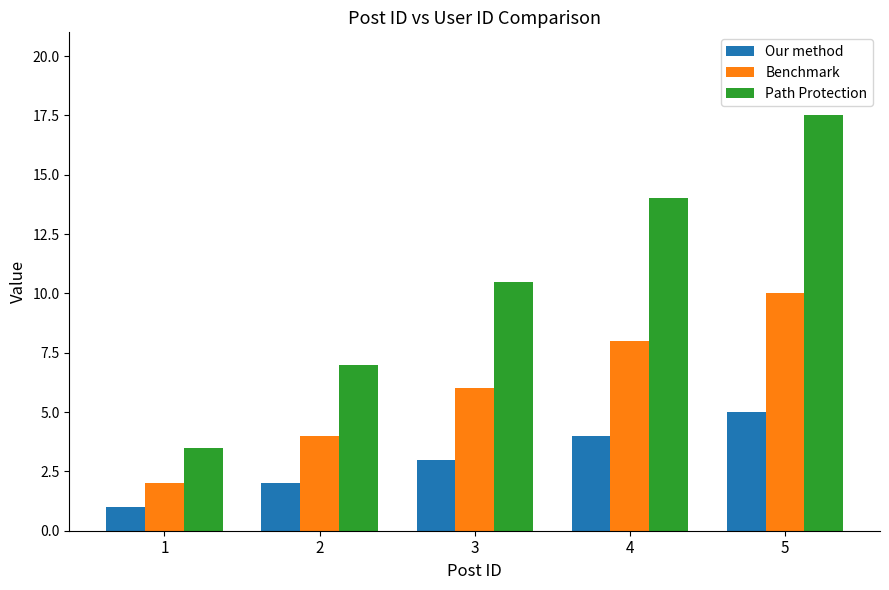

Reading left to right, what are all the values shown in this chart?

Our method: 1.0	2.0	3.0	4.0	5.0
Benchmark: 2.0	4.0	6.0	8.0	10.0
Path Protection: 3.5	7.0	10.5	14.0	17.5